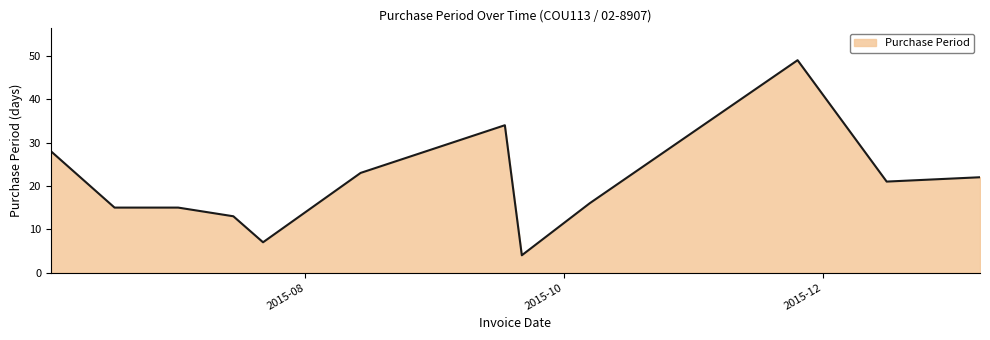

What is the greatest value displayed?

49